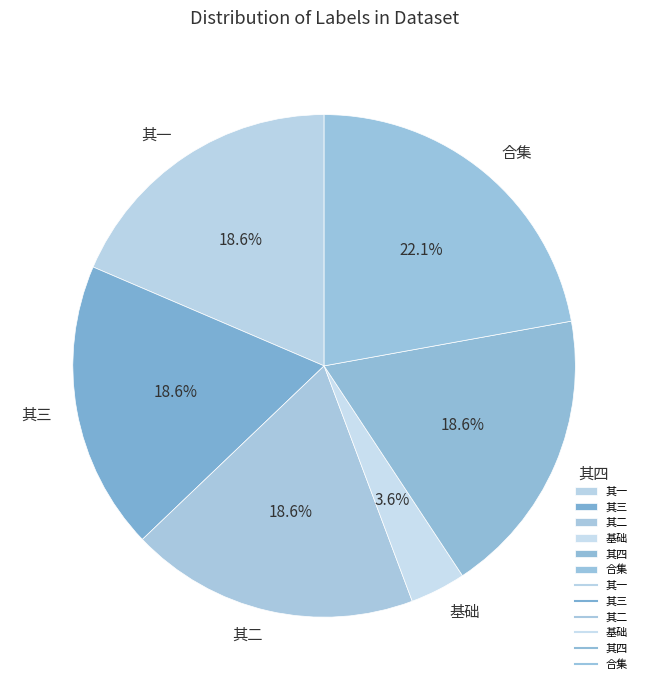

Which category has the biggest portion of the pie?

合集